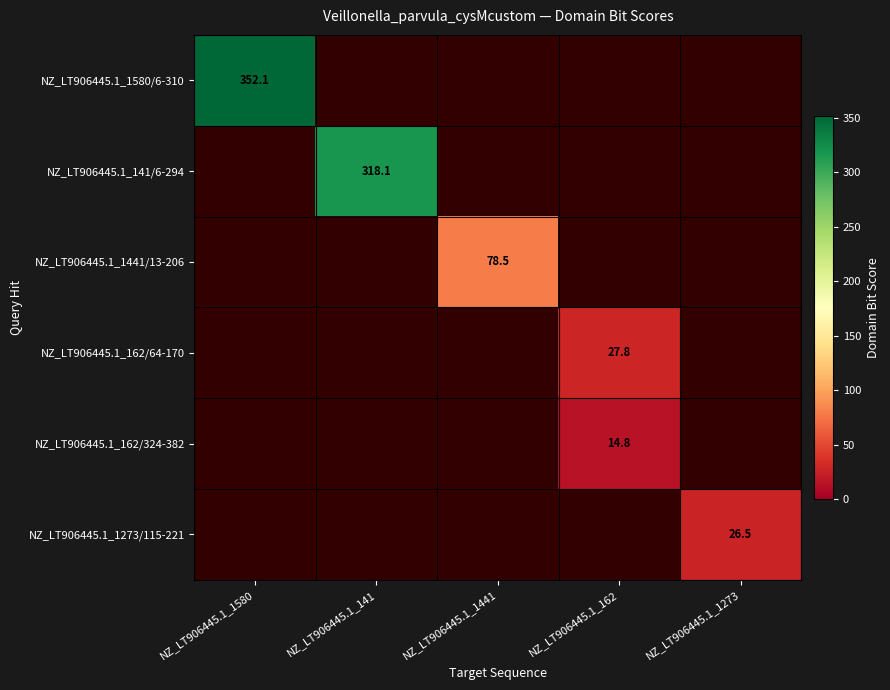

The value of NZ_LT906445.1_1441/13-206 at NZ_LT906445.1_1441 is 127.3. True or false?

False